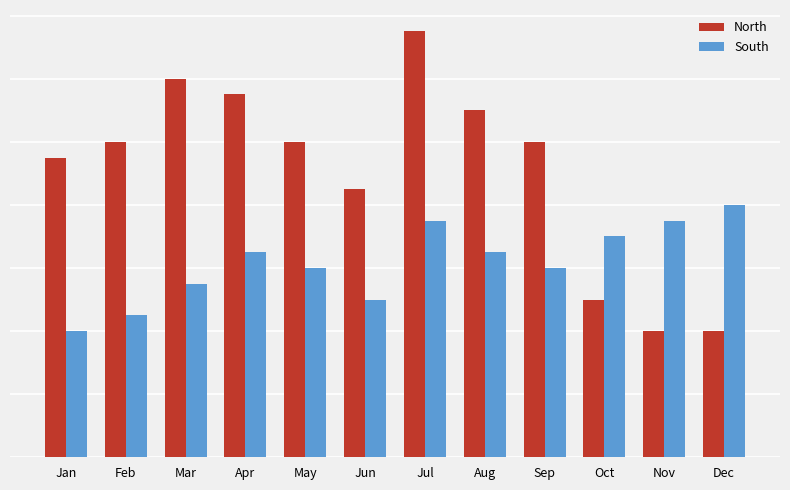

What are all the series names shown in the legend?

North, South